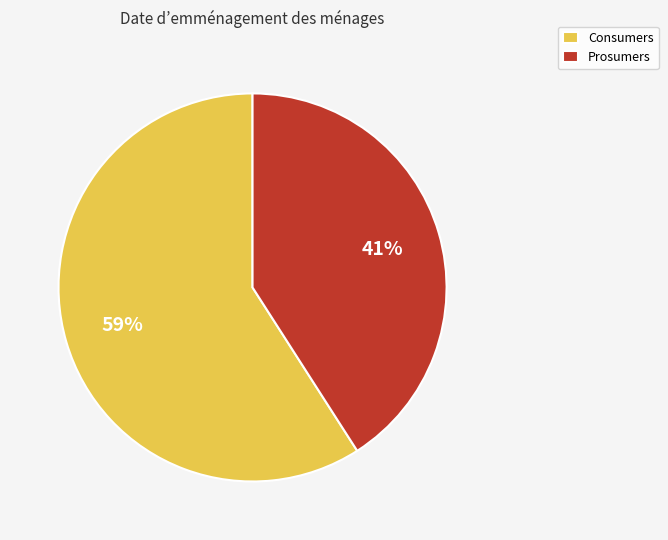

To the nearest percent, what percentage of the pie is Consumers?

59%